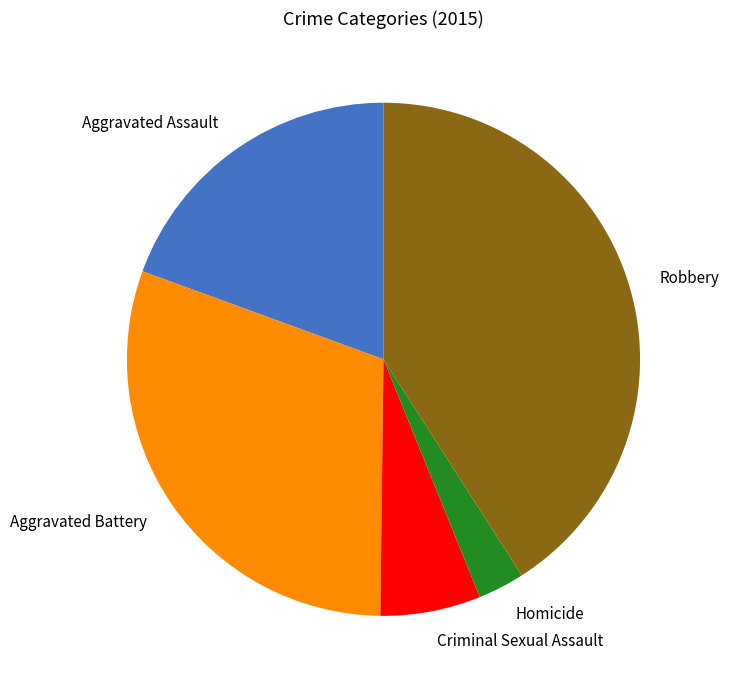

Which has a higher value, Homicide or Aggravated Battery?

Aggravated Battery